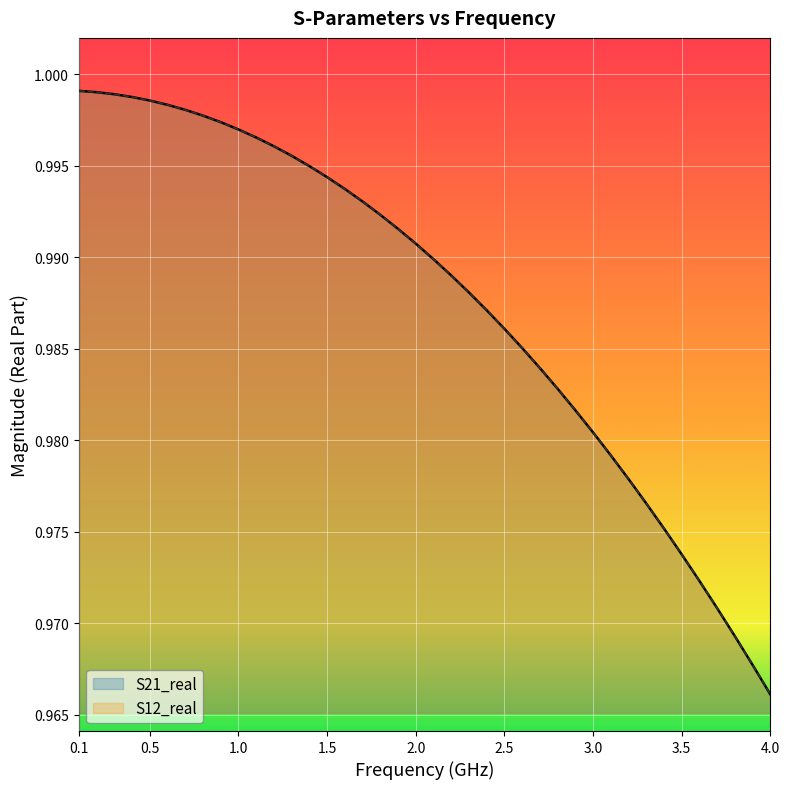

At 0.5, list the series in order from smallest to largest.

S21_real, S12_real